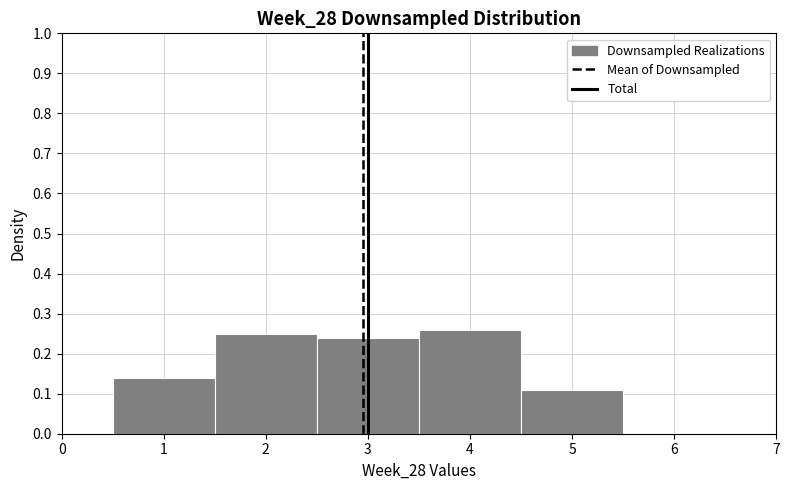

Reading left to right, transcribe this chart: for each bar, give the range it covers on the x-axis and its height. The values are not printed on the chart, so give them approximately, as read against the axis.

0.5 to 1.5: 0.14
1.5 to 2.5: 0.25
2.5 to 3.5: 0.24
3.5 to 4.5: 0.26
4.5 to 5.5: 0.11